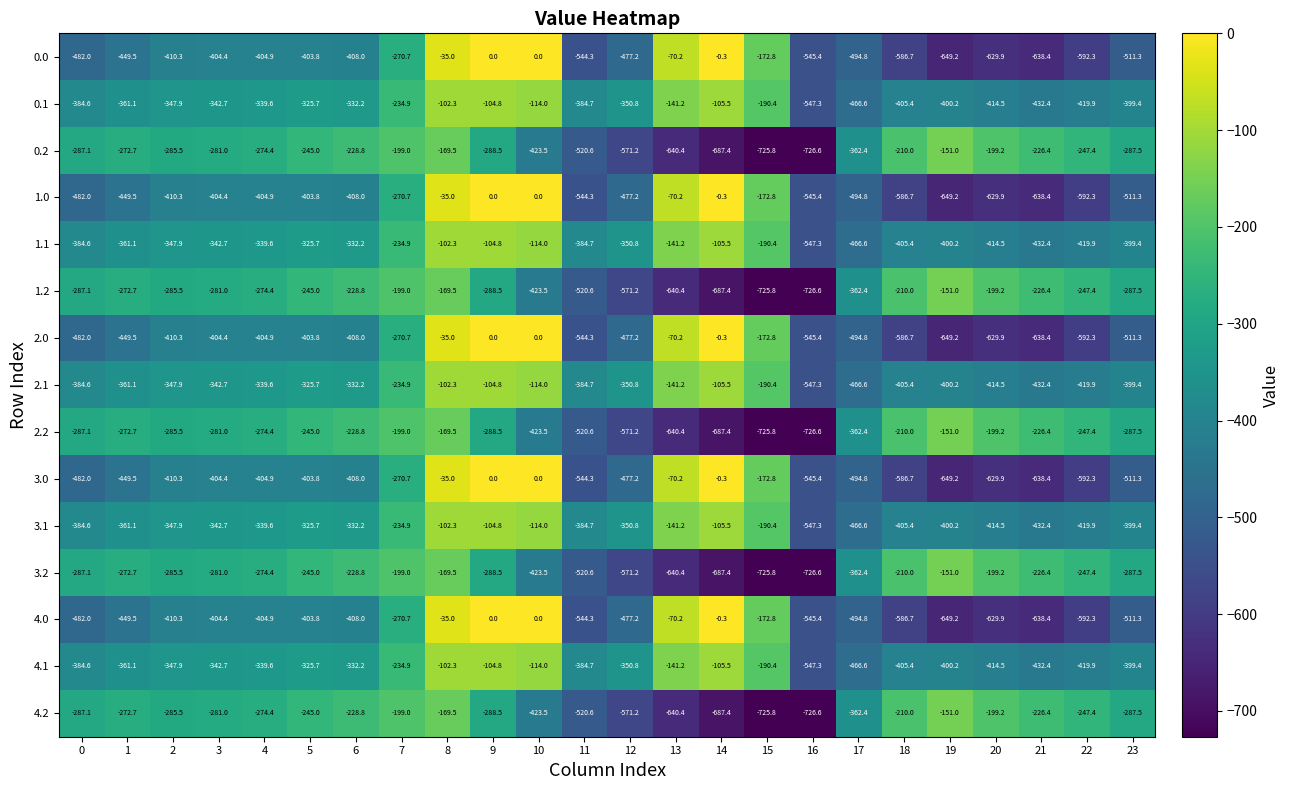

At which label is 2.0 closest to -324?

7